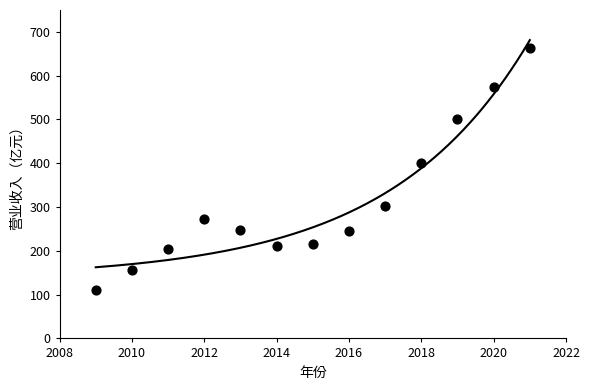

What Y value in the scatter plot is closest to 386?

400.3